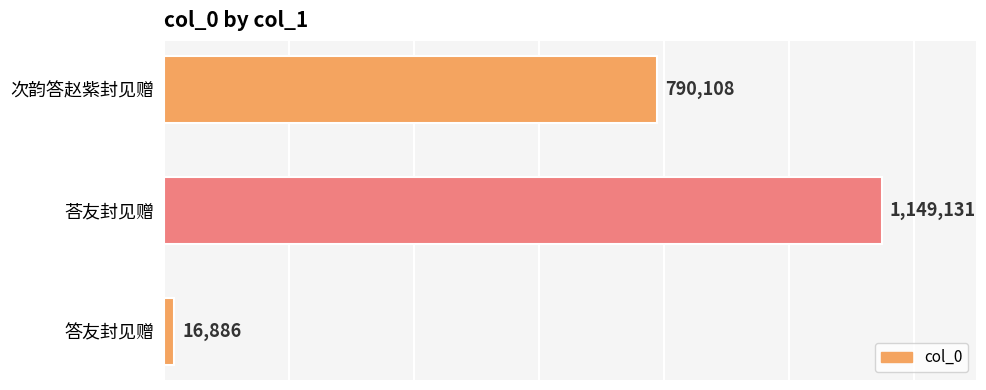

Reading top to bottom, what are all the values shown in this chart?

790108	1149131	16886